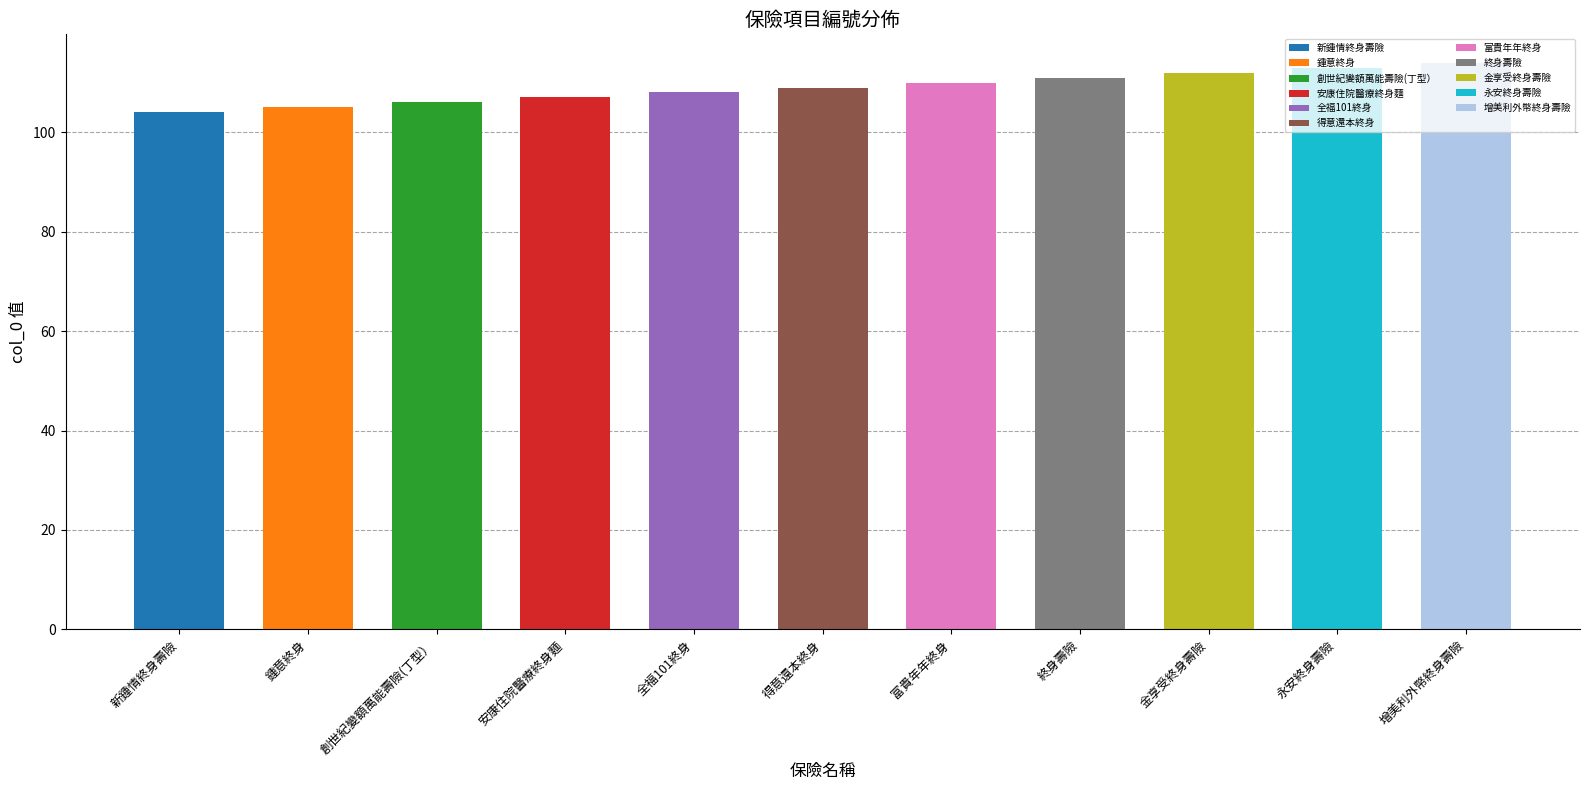

The chart shows a value of 167 at 永安終身壽險. True or false?

False